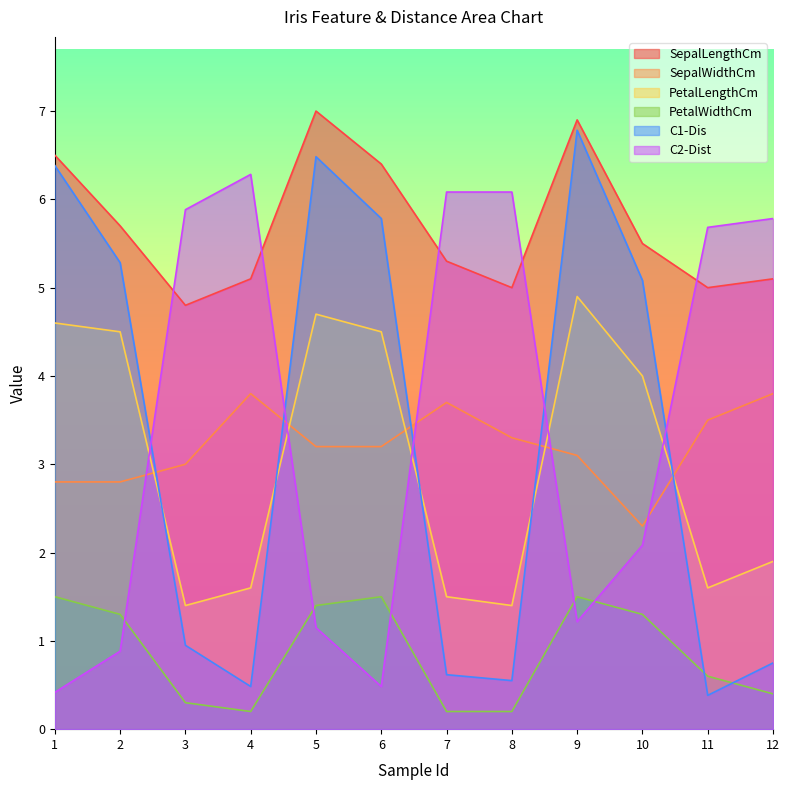

Does the chart have visible grid lines?

No